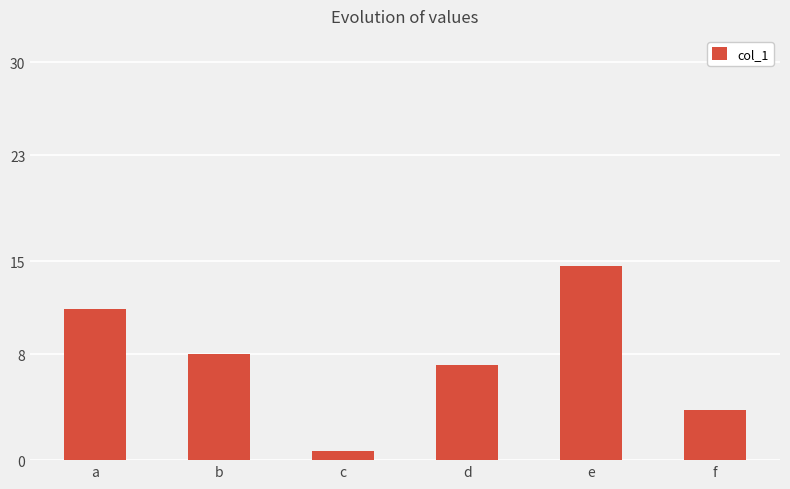

Where does the data first go above 8?

a